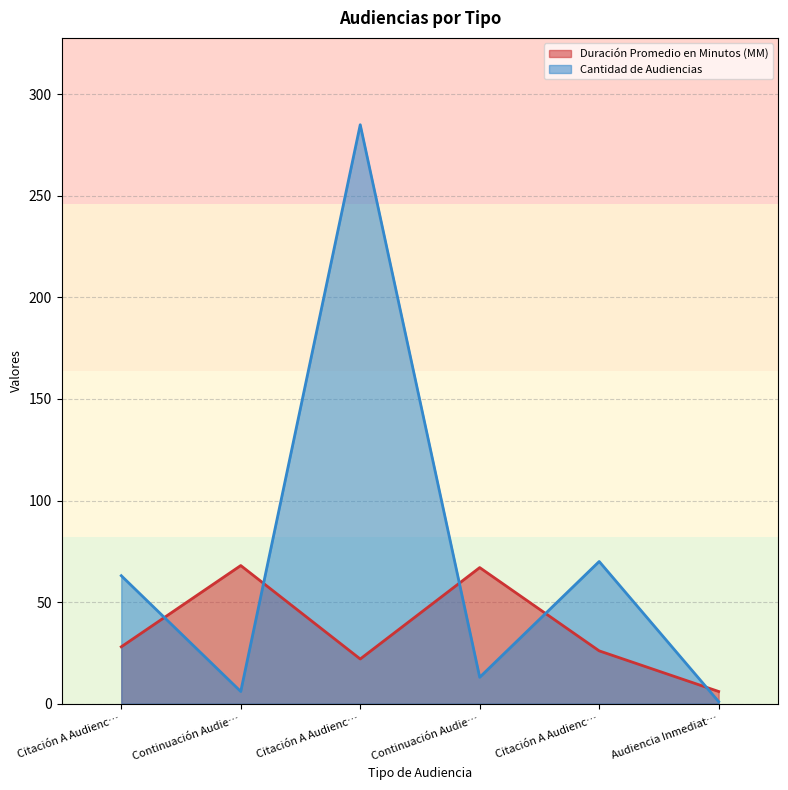

Count the number of categories in the chart.

6